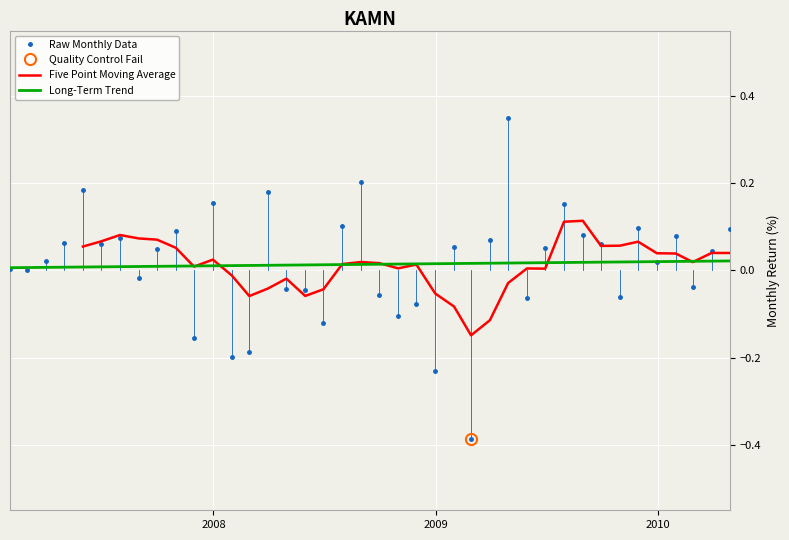

What is the difference between the second highest and minimum values?

0.6